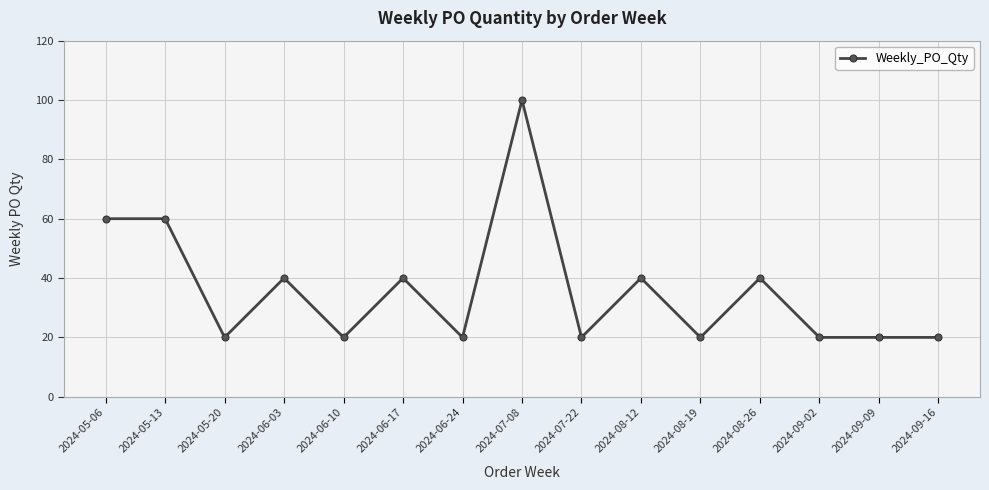

What is the change in value from 2024-05-13 to 2024-05-20?

-40